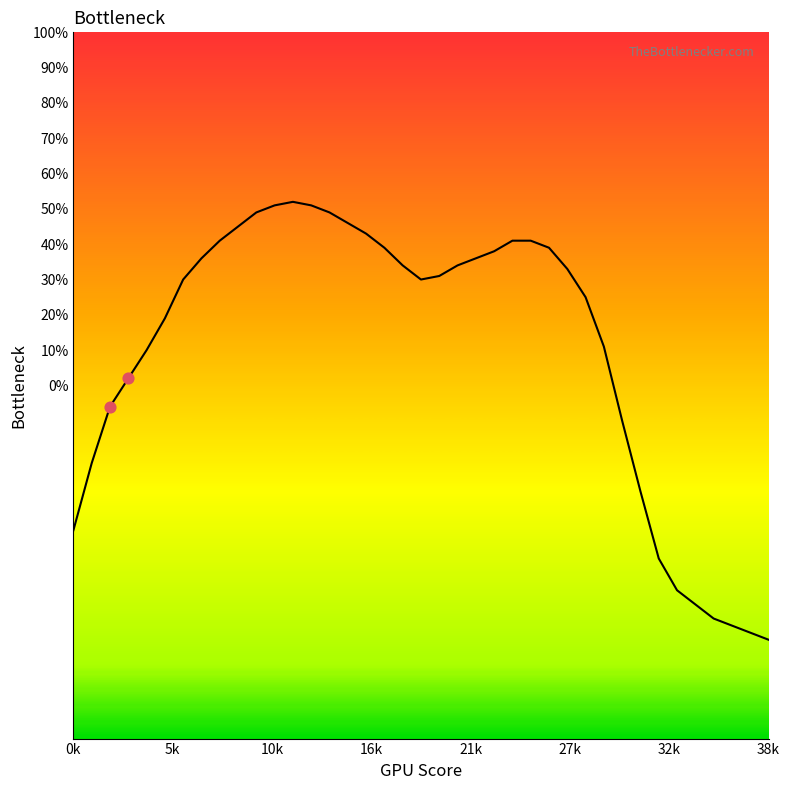

What is the difference between the maximum and minimum values?

124